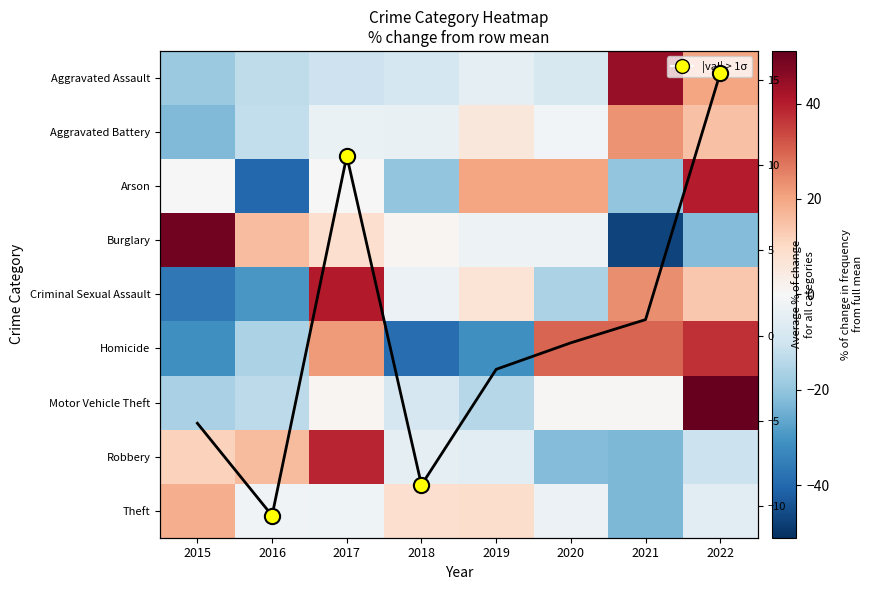

What is the smallest value displayed?

-47.3